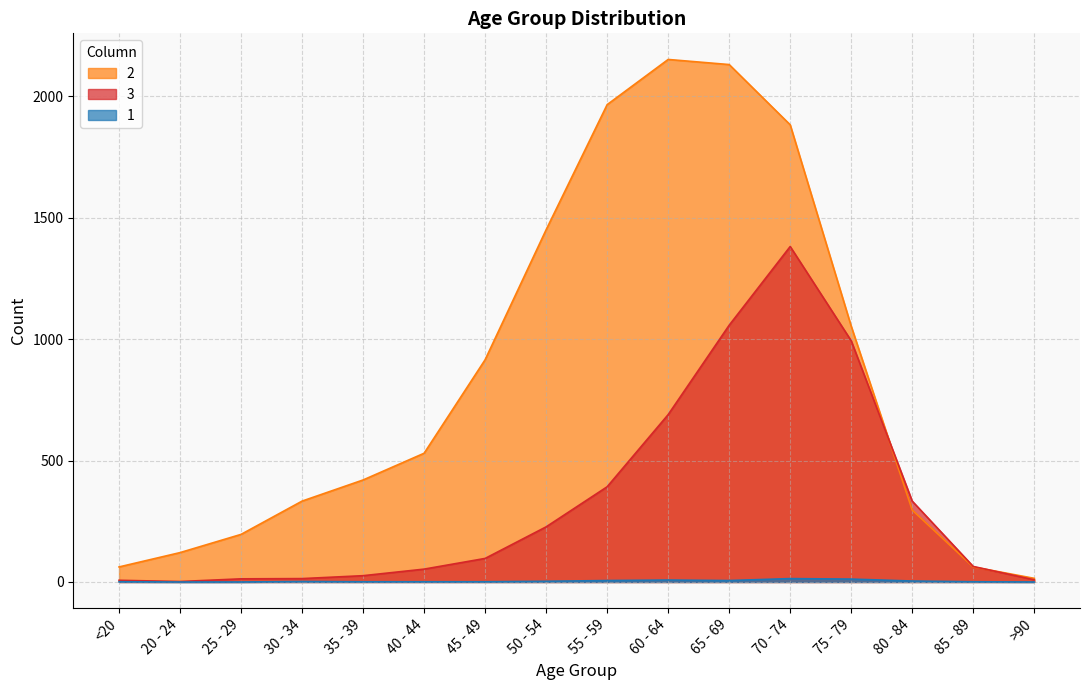

In 1, how many points are lower than both neighbors (excluding endpoints)?

1